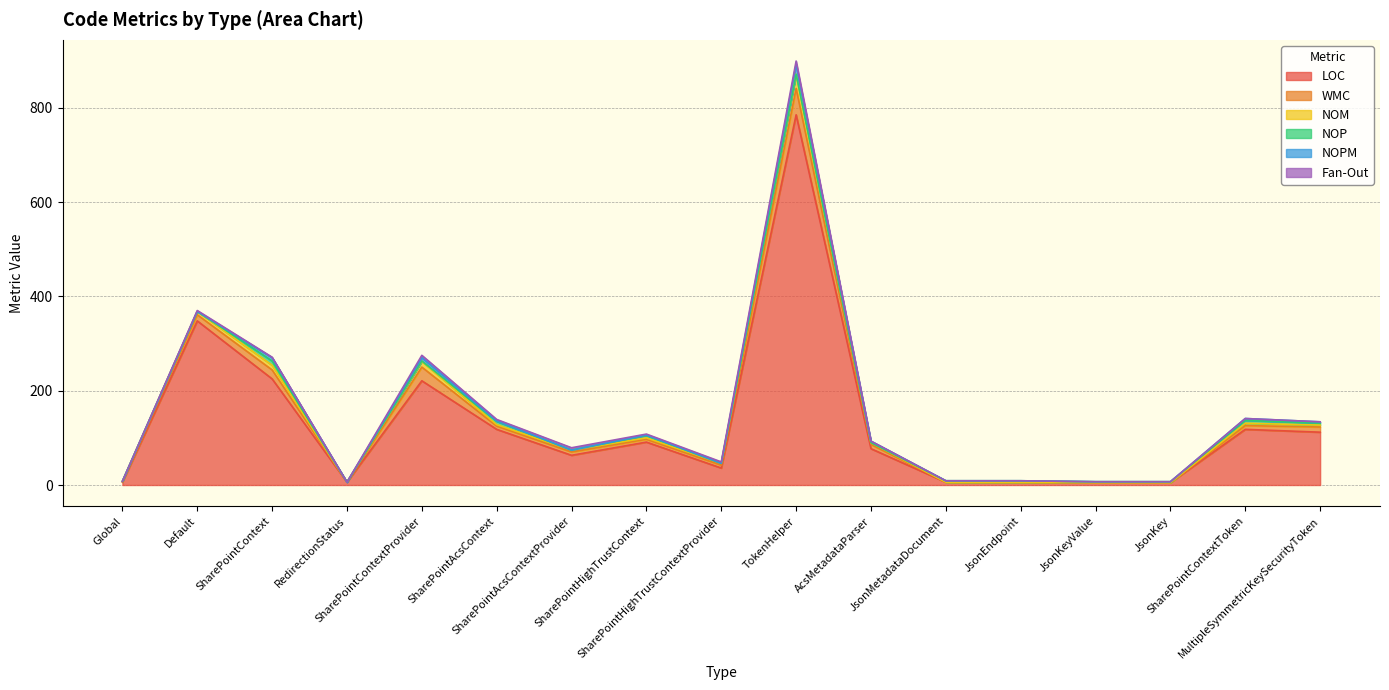

What position from the right is SharePointContextToken?

2